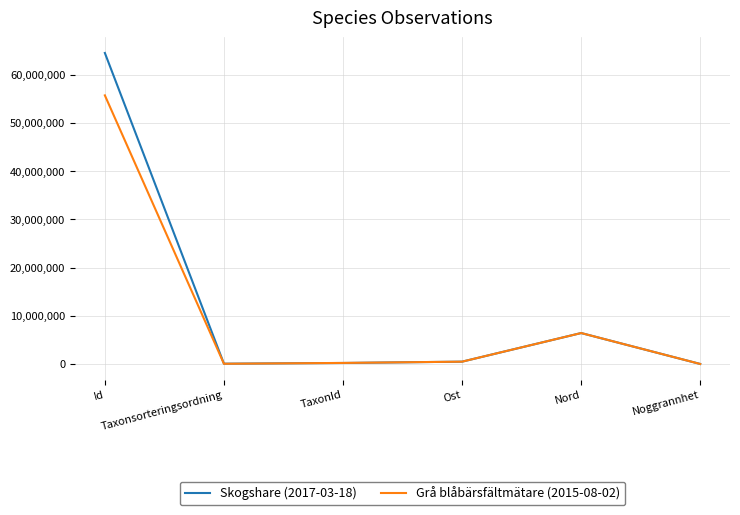

At which label is Skogshare (2017-03-18) closest to 32239929?

Nord